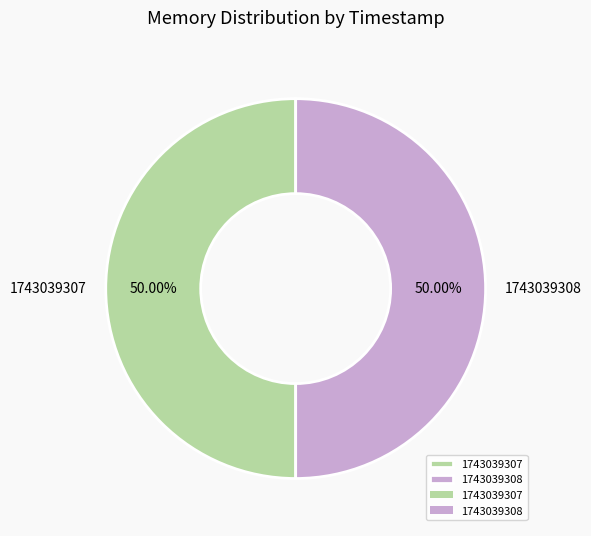

What percentage is the 1743039308 slice, to the nearest percent?

50%